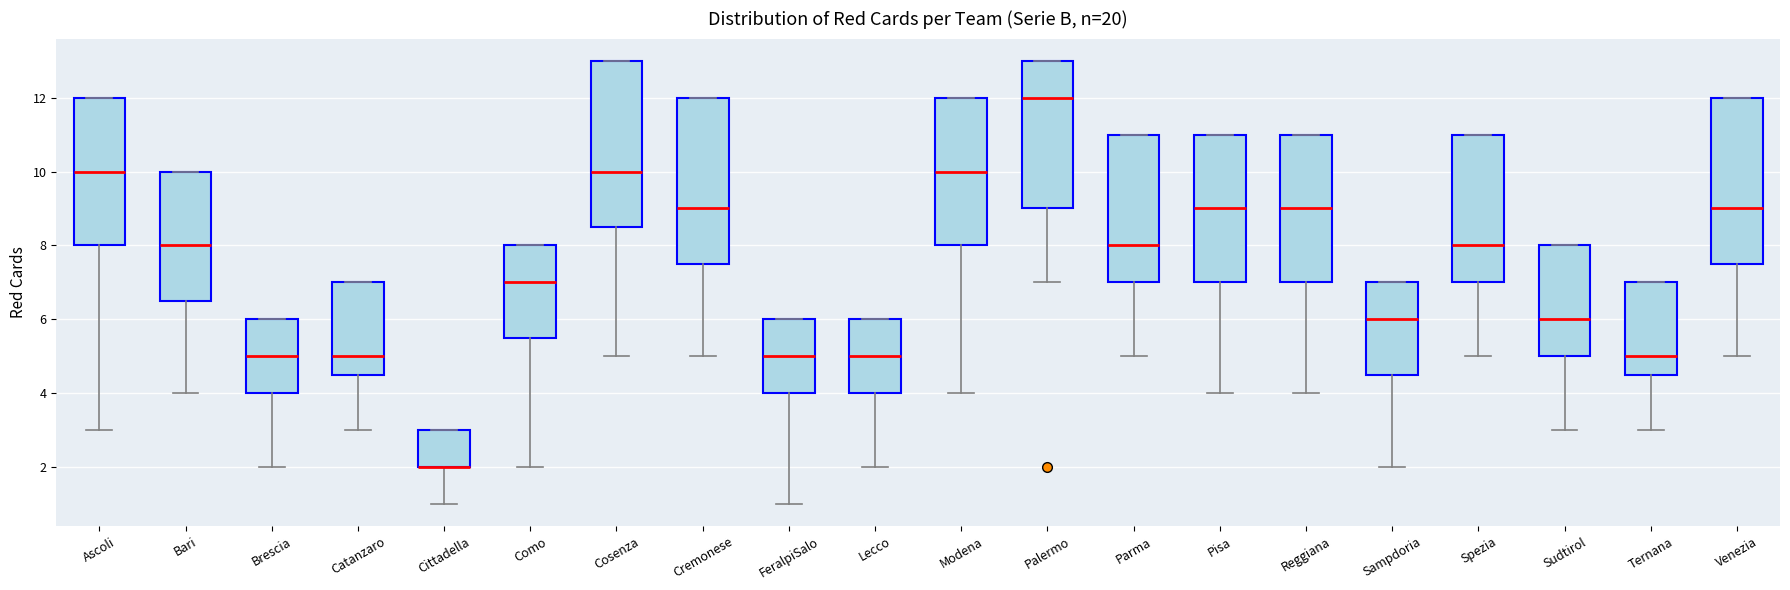

Reading left to right, read every box against the y-axis: the position of its median line, the range the box covers, and the ends of its whiskers. The values are not printed on the chart, so give them approximately, as read against the axis.

Ascoli: median 10.0, box 8.0 to 12.0, whiskers 3.0 to 12.0
Bari: median 8.0, box 6.6 to 10.0, whiskers 4.0 to 10.0
Brescia: median 5.0, box 4.0 to 6.0, whiskers 2.0 to 6.0
Catanzaro: median 5.0, box 4.6 to 7.0, whiskers 3.0 to 7.0
Cittadella: median 2.0 (drawn on the box's lower edge), box 2.0 to 3.0, whiskers 1.0 to 3.0
Como: median 7.0, box 5.6 to 8.0, whiskers 2.0 to 8.0
Cosenza: median 10.0, box 8.6 to 13.0, whiskers 5.0 to 13.0
Cremonese: median 9.0, box 7.6 to 12.0, whiskers 5.0 to 12.0
FeralpiSalo: median 5.0, box 4.0 to 6.0, whiskers 1.0 to 6.0
Lecco: median 5.0, box 4.0 to 6.0, whiskers 2.0 to 6.0
Modena: median 10.0, box 8.0 to 12.0, whiskers 4.0 to 12.0
Palermo: median 12.0, box 9.0 to 13.0, whiskers 7.0 to 13.0
Parma: median 8.0, box 7.0 to 11.0, whiskers 5.0 to 11.0
Pisa: median 9.0, box 7.0 to 11.0, whiskers 4.0 to 11.0
Reggiana: median 9.0, box 7.0 to 11.0, whiskers 4.0 to 11.0
Sampdoria: median 6.0, box 4.6 to 7.0, whiskers 2.0 to 7.0
Spezia: median 8.0, box 7.0 to 11.0, whiskers 5.0 to 11.0
Sudtirol: median 6.0, box 5.0 to 8.0, whiskers 3.0 to 8.0
Ternana: median 5.0, box 4.6 to 7.0, whiskers 3.0 to 7.0
Venezia: median 9.0, box 7.6 to 12.0, whiskers 5.0 to 12.0